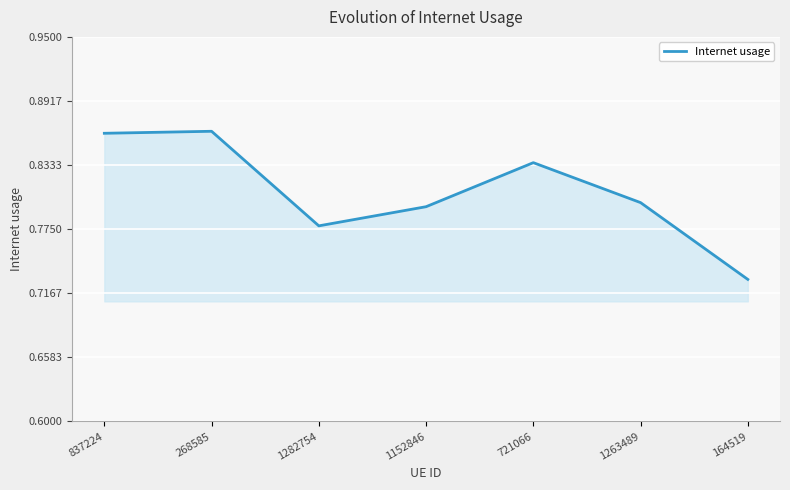

How many categories are shown in the chart?

7